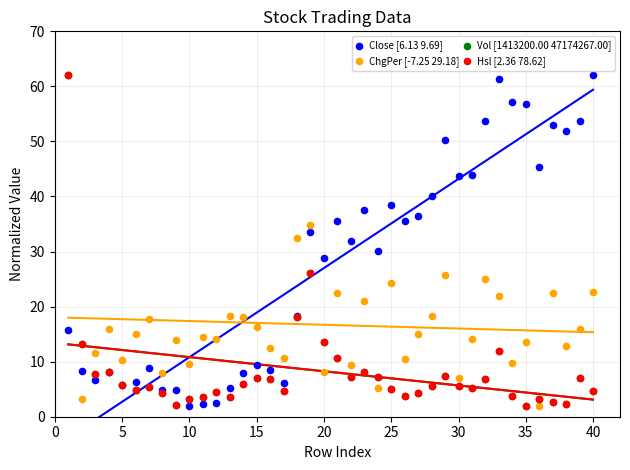

What are all the series names shown in the legend?

Close [6.13 9.69], ChgPer [-7.25 29.18], Vol [1413200.00 47174267.00], Hsl [2.36 78.62]